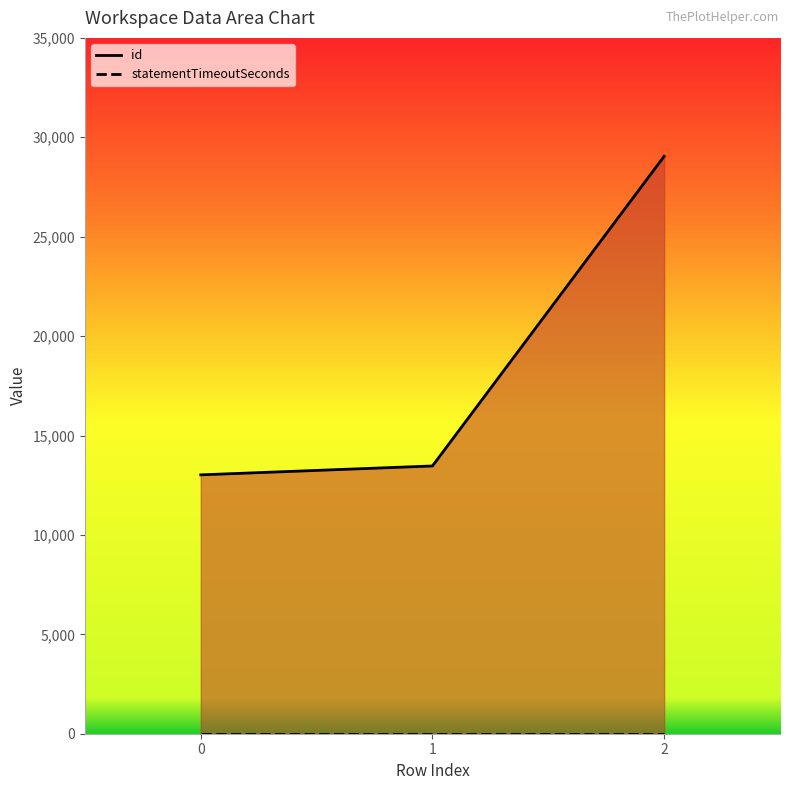

What is the change in value from 0 to 2?

+16024